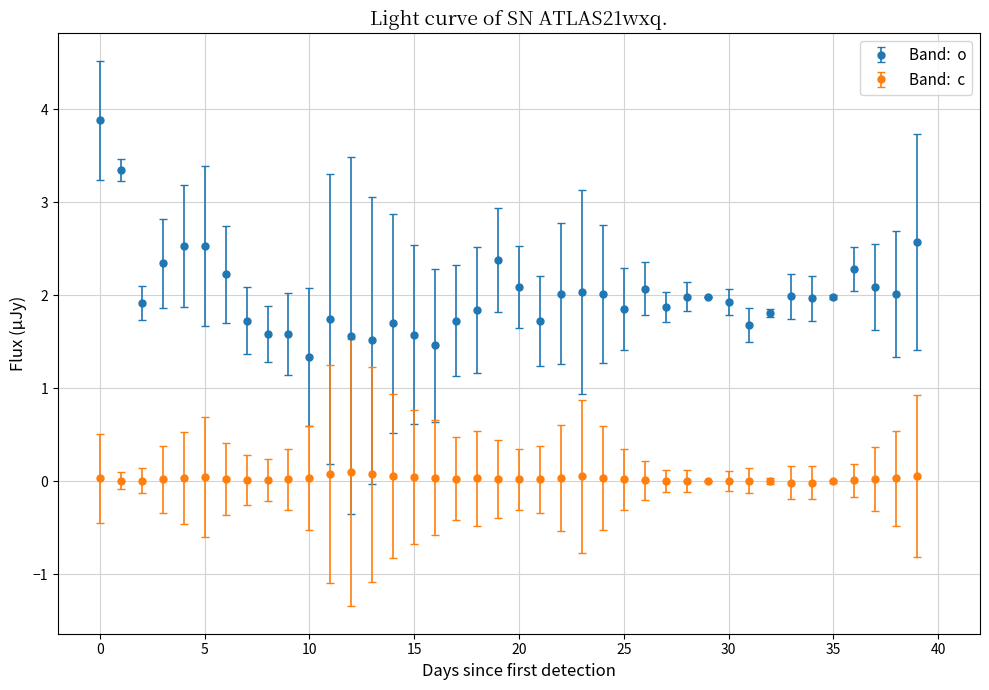

What is the greatest value displayed?

3.9